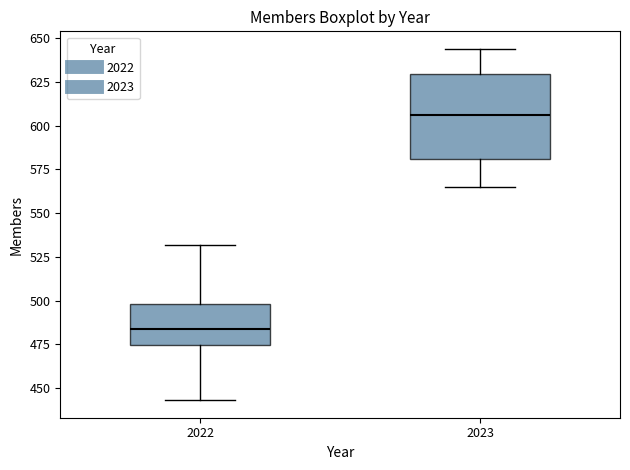

Reading left to right, transcribe this box plot: for each box, give where its median line is, the range the box spans, and where its two whiskers end, as read against the y-axis. The values are not printed on the chart, so give them approximately, as read against the axis.

2022: median 485, box 475 to 500, whiskers 445 to 530
2023: median 605, box 580 to 630, whiskers 565 to 645